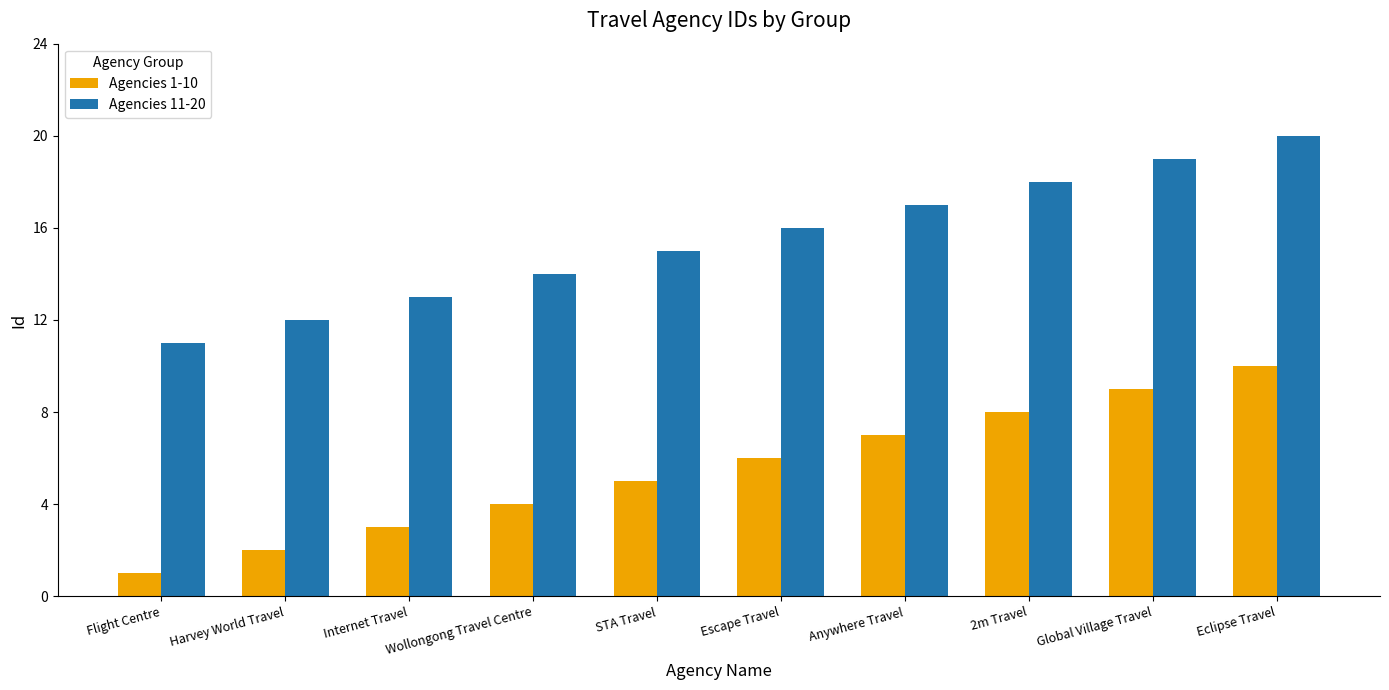

The Agencies 11-20 series shows 19 at Global Village Travel. True or false?

True